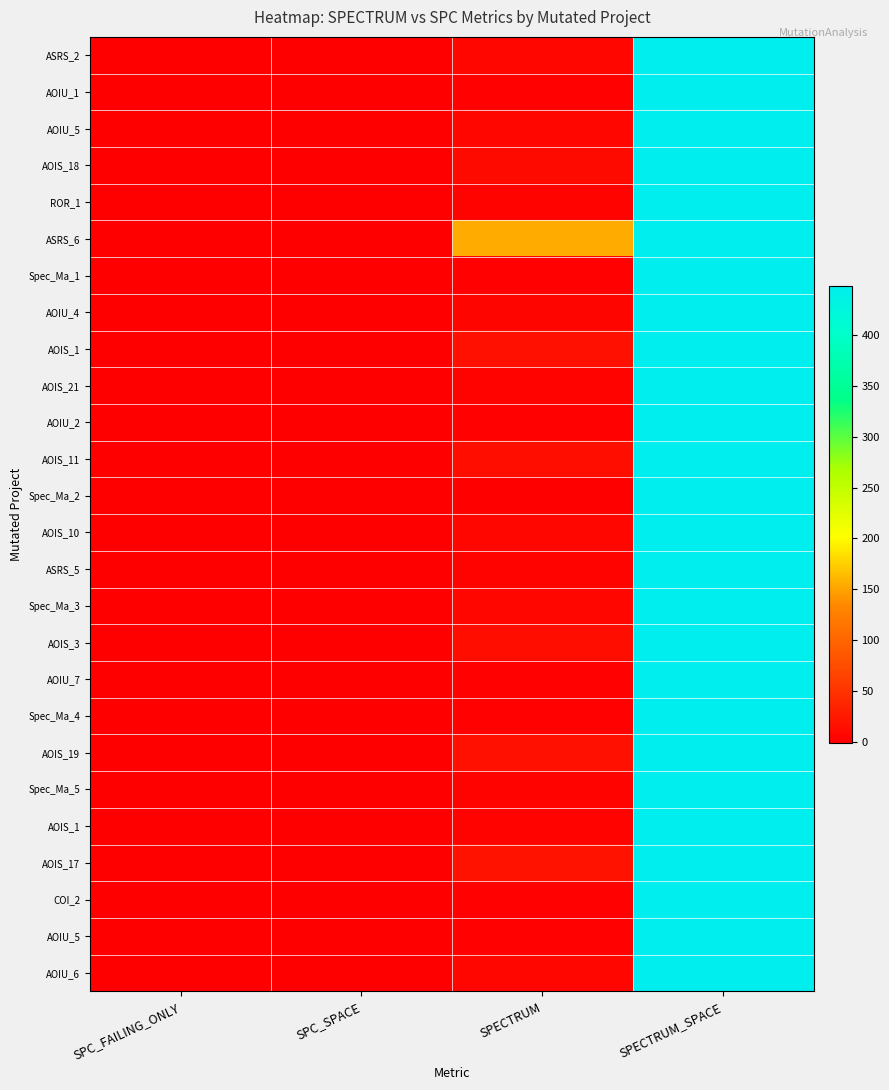

What is the total value across all series at SPECTRUM?

309